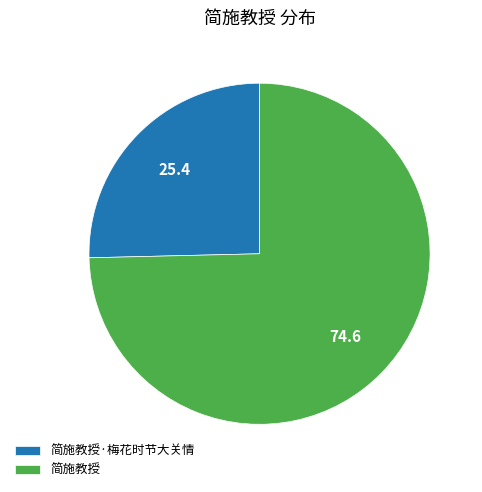

Rank the categories by value from highest to lowest.

简施教授, 简施教授·梅花时节大关情